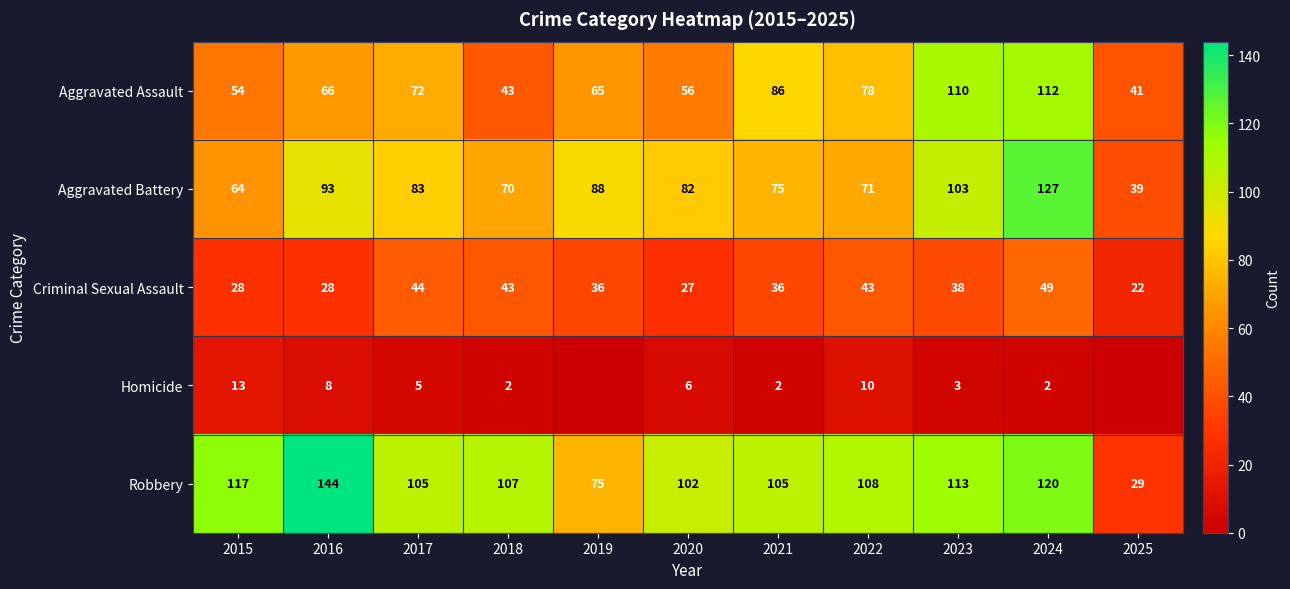

Between 2021 and 2023, which series saw the biggest shift?

Aggravated Battery